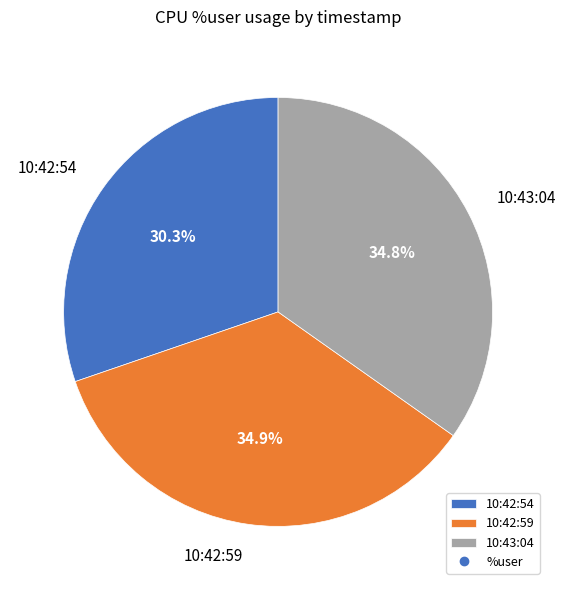

How many slices are in this pie chart?

3